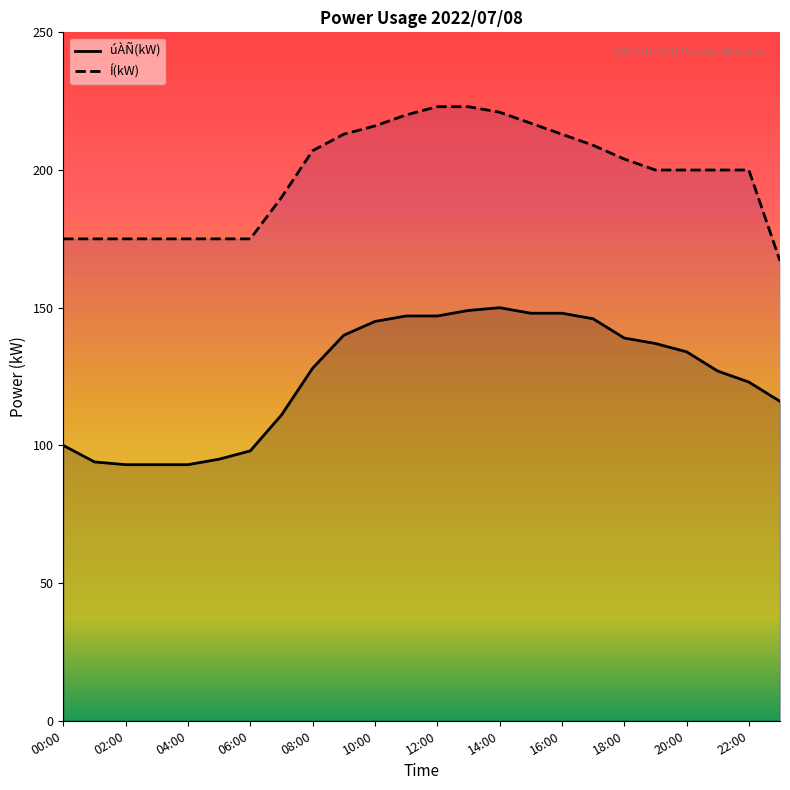

True or false: úÀÑ(kW) has a value of 148 at 06:00.

False